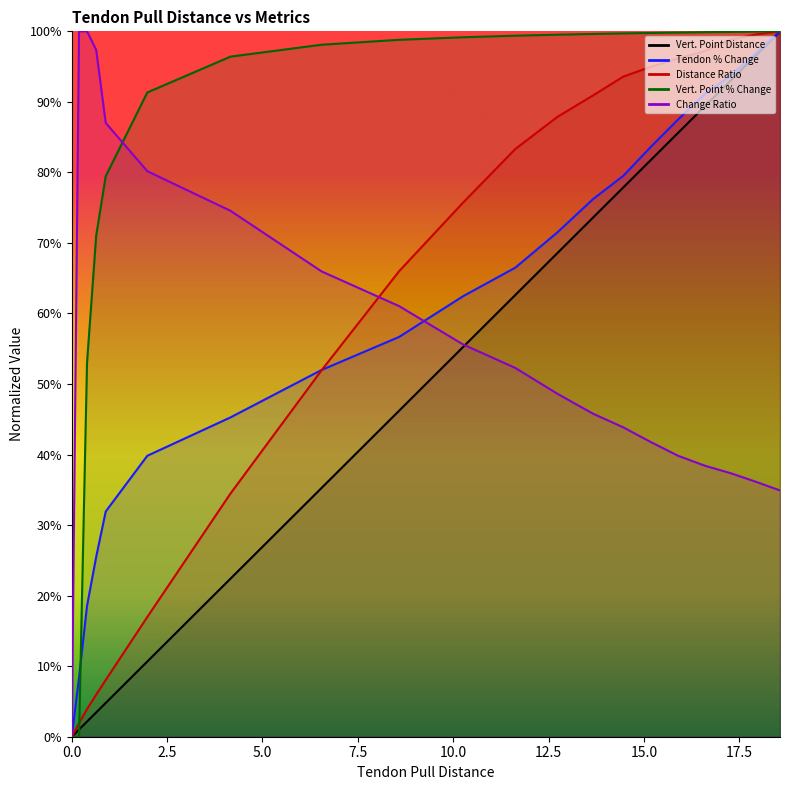

Which has a higher value, 13.67 or 10.26?

13.67